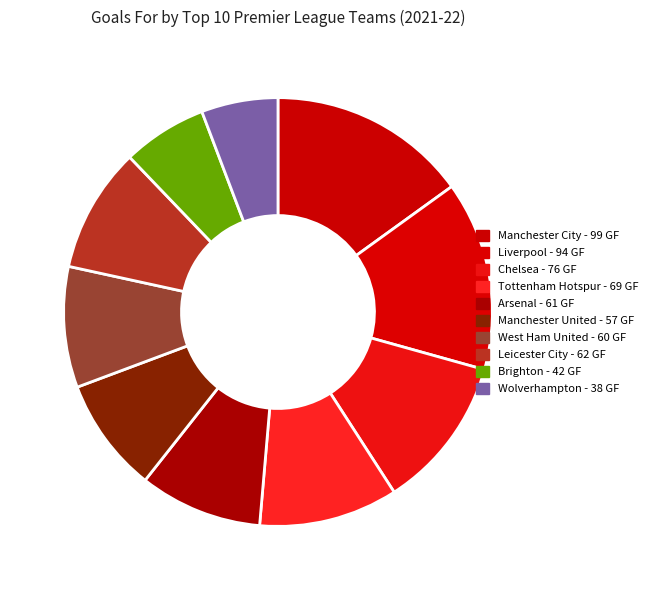

To the nearest percent, what portion does Wolverhampton represent?

6%